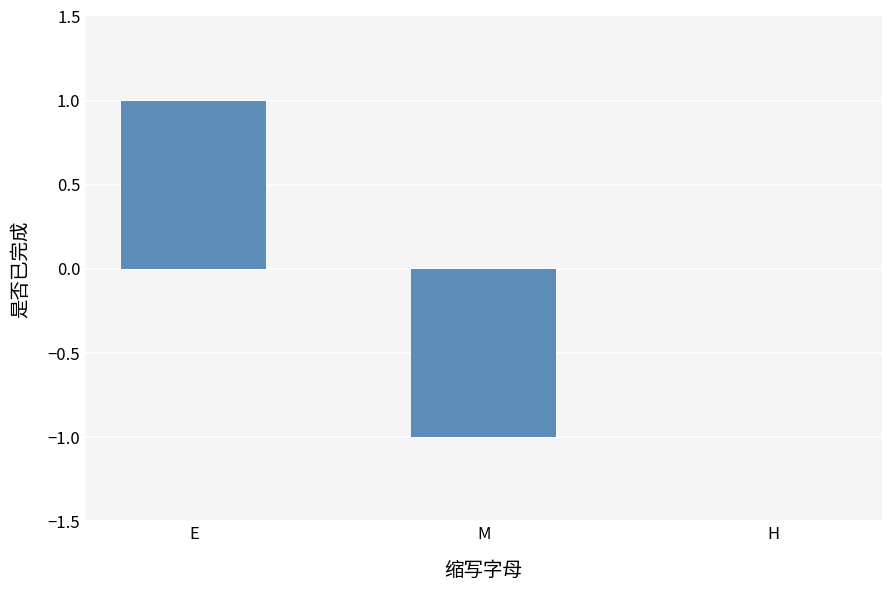

Reading left to right, what are all the values shown in this chart?

E=1	M=-1	H=0